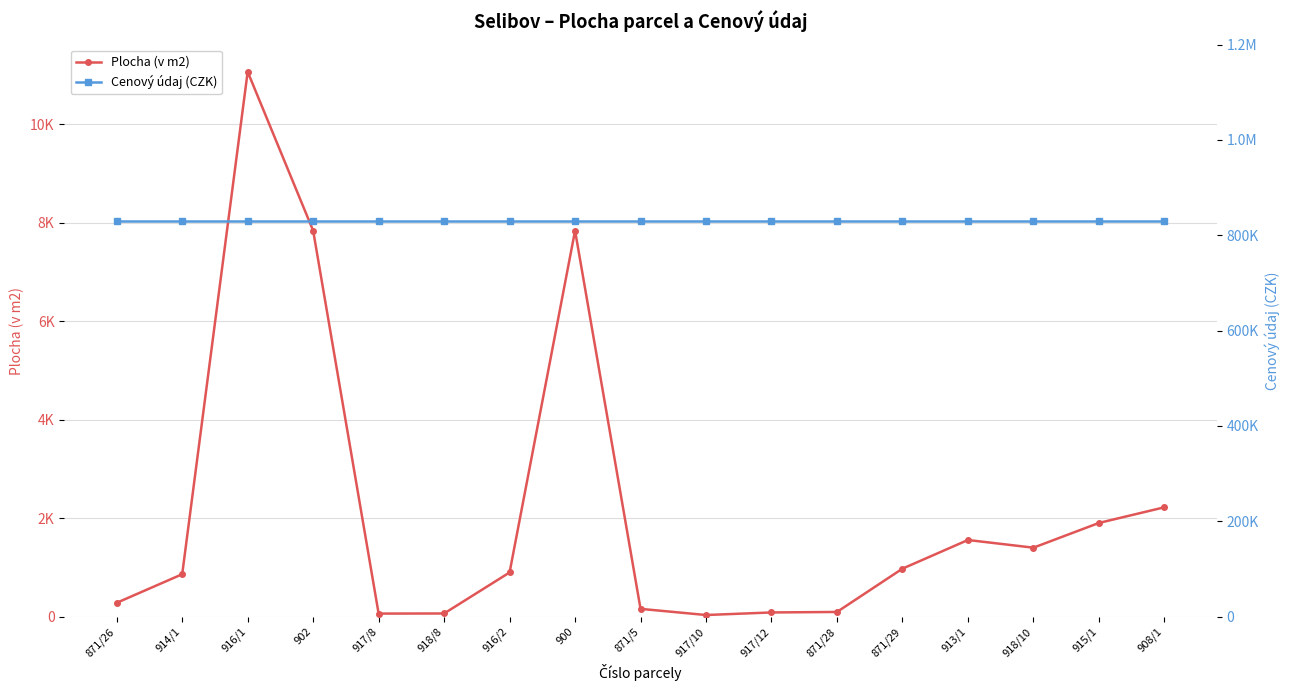

What is the spread (max minus min) of values at 916/2?

829103